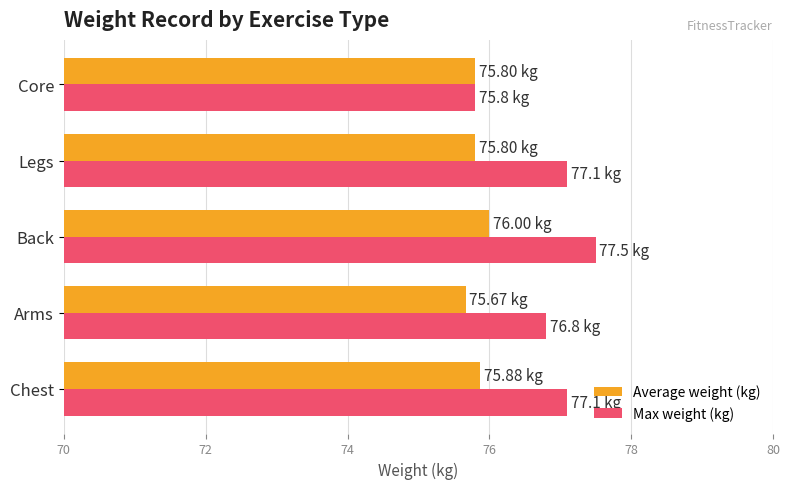

Rank the series by their maximum value, from lowest to highest.

Average weight (kg), Max weight (kg)